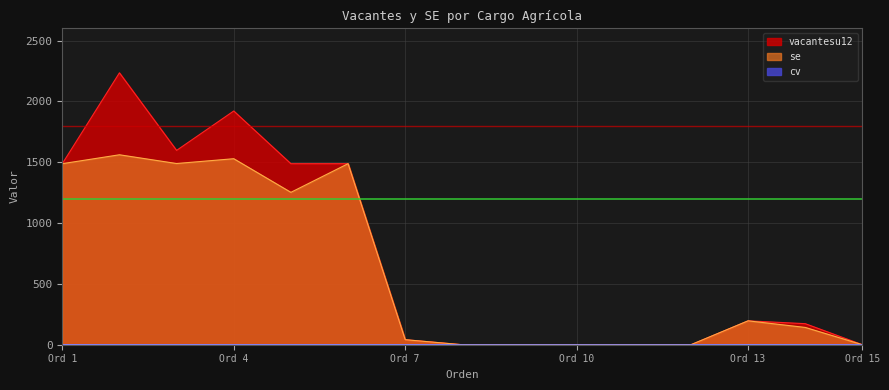

How many values in se are above zero?

9